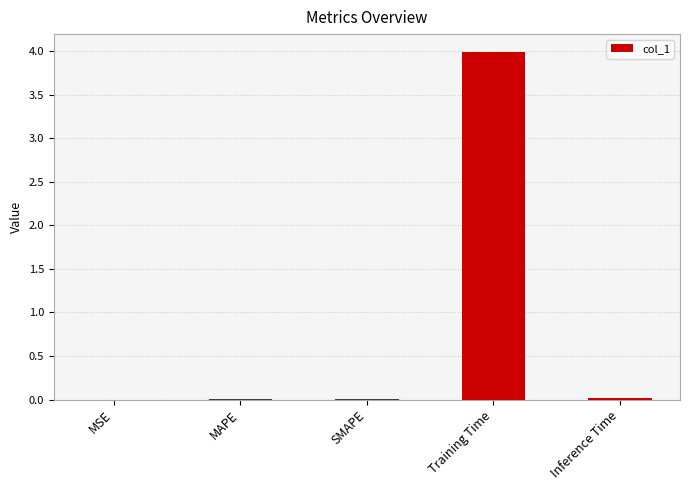

The value at Training Time is 7.2. True or false?

False